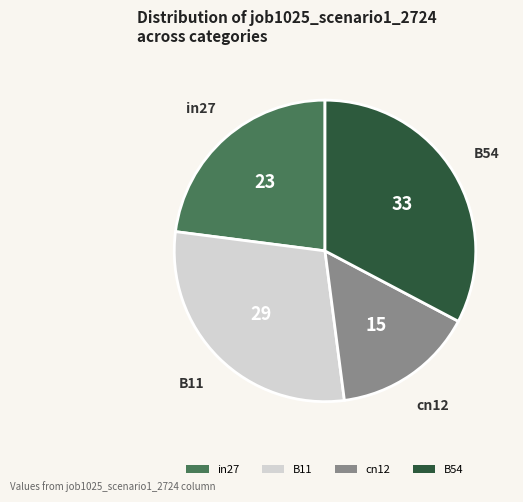

Is the sum of B54 and B11 greater than half?

Yes